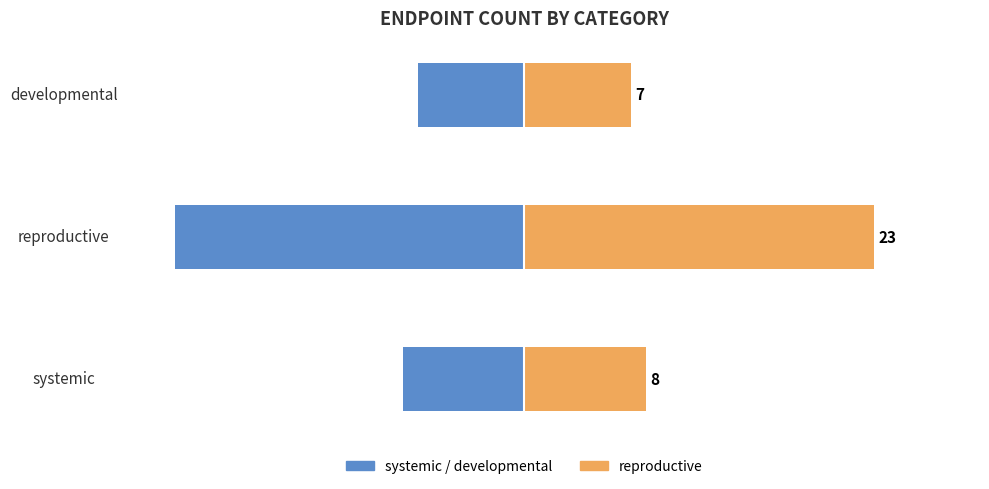

What is the maximum value shown in the chart?

23